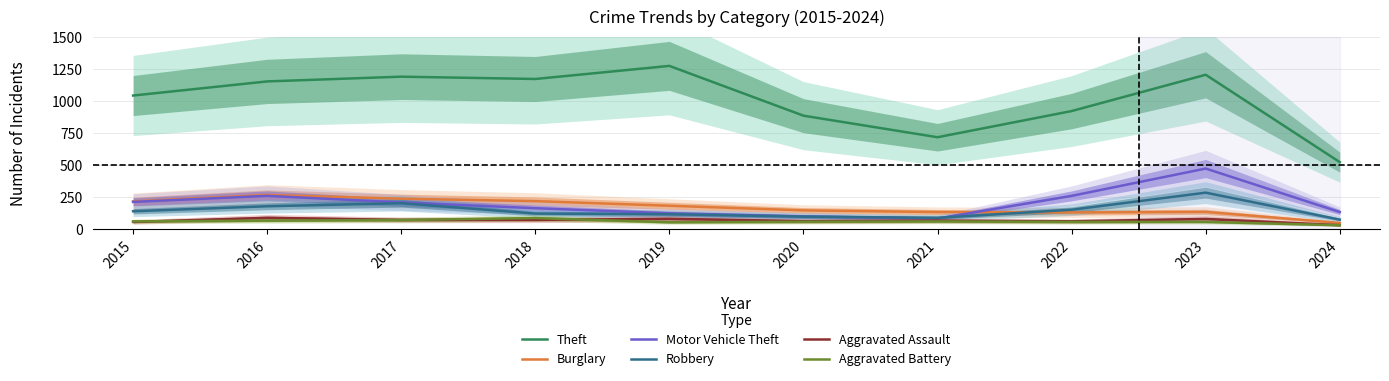

Reading left to right, transcribe all the data shown in this chart.

Theft: 2015=1041	2016=1151	2017=1188	2018=1170	2019=1272	2020=884	2021=716	2022=920	2023=1203	2024=522
Burglary: 2015=216	2016=266	2017=237	2018=218	2019=182	2020=146	2021=133	2022=130	2023=134	2024=48
Motor Vehicle Theft: 2015=212	2016=259	2017=208	2018=163	2019=123	2020=99	2021=82	2022=259	2023=472	2024=133
Robbery: 2015=139	2016=178	2017=202	2018=121	2019=116	2020=97	2021=88	2022=151	2023=284	2024=74
Aggravated Assault: 2015=56	2016=88	2017=72	2018=72	2019=80	2020=62	2021=66	2022=61	2023=79	2024=31
Aggravated Battery: 2015=60	2016=66	2017=71	2018=86	2019=53	2020=57	2021=60	2022=56	2023=56	2024=30